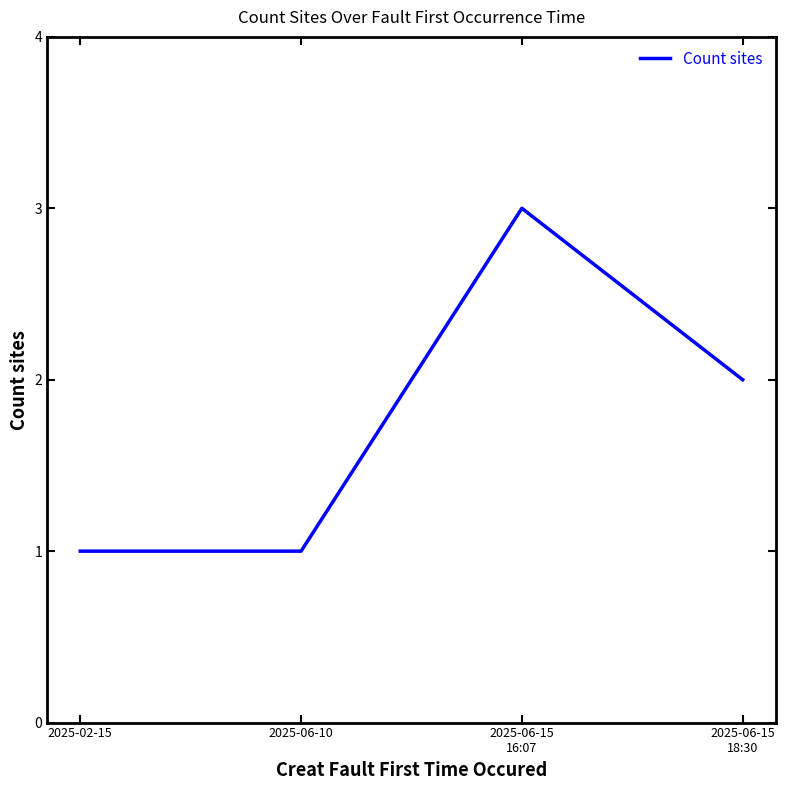

What is the difference between the values at 2025-06-10 and 2025-06-15
16:07?

2